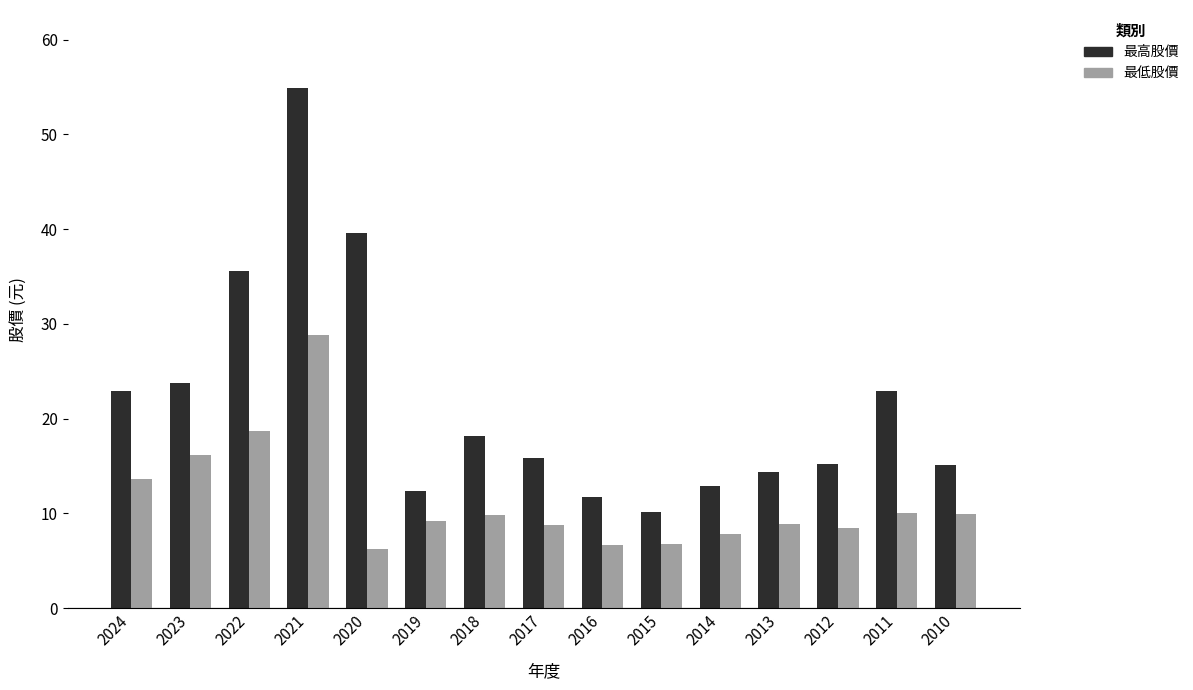

How many series are shown in this chart?

2